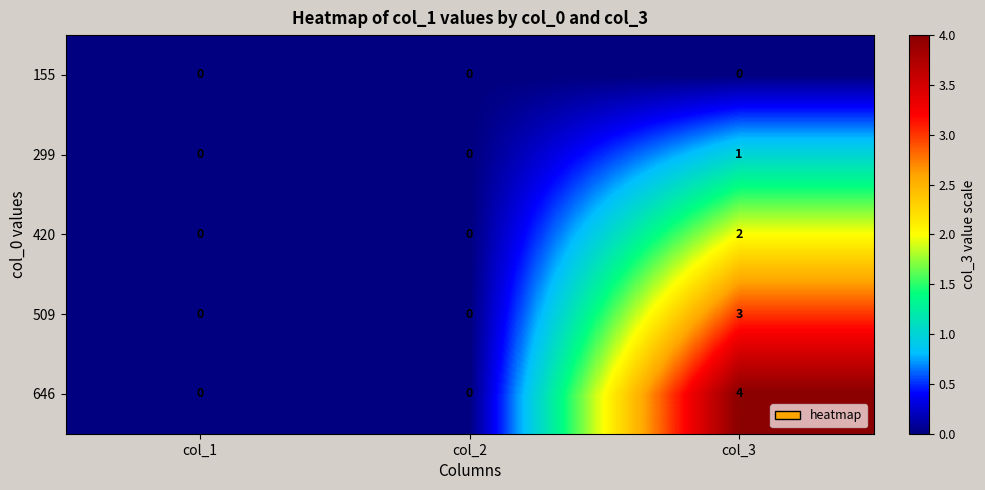

Reading right to left, what are all the values shown in this chart?

155: 0	0	0
299: 1	0	0
420: 2	0	0
509: 3	0	0
646: 4	0	0